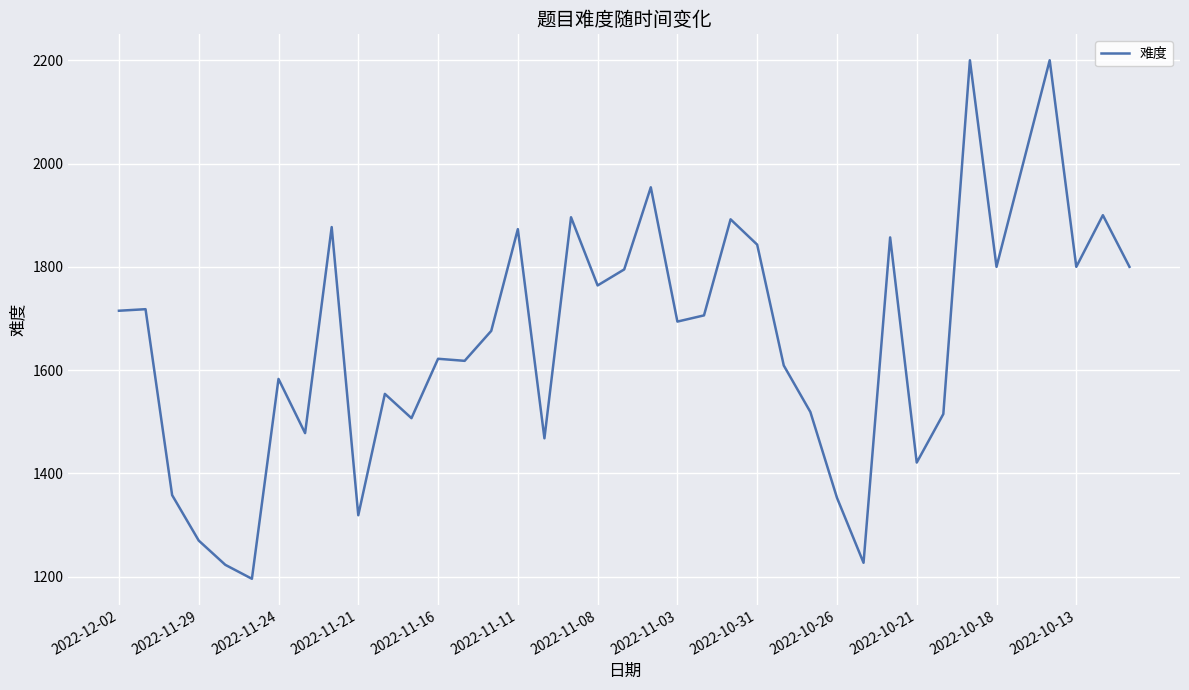

What is the greatest value displayed?

2200